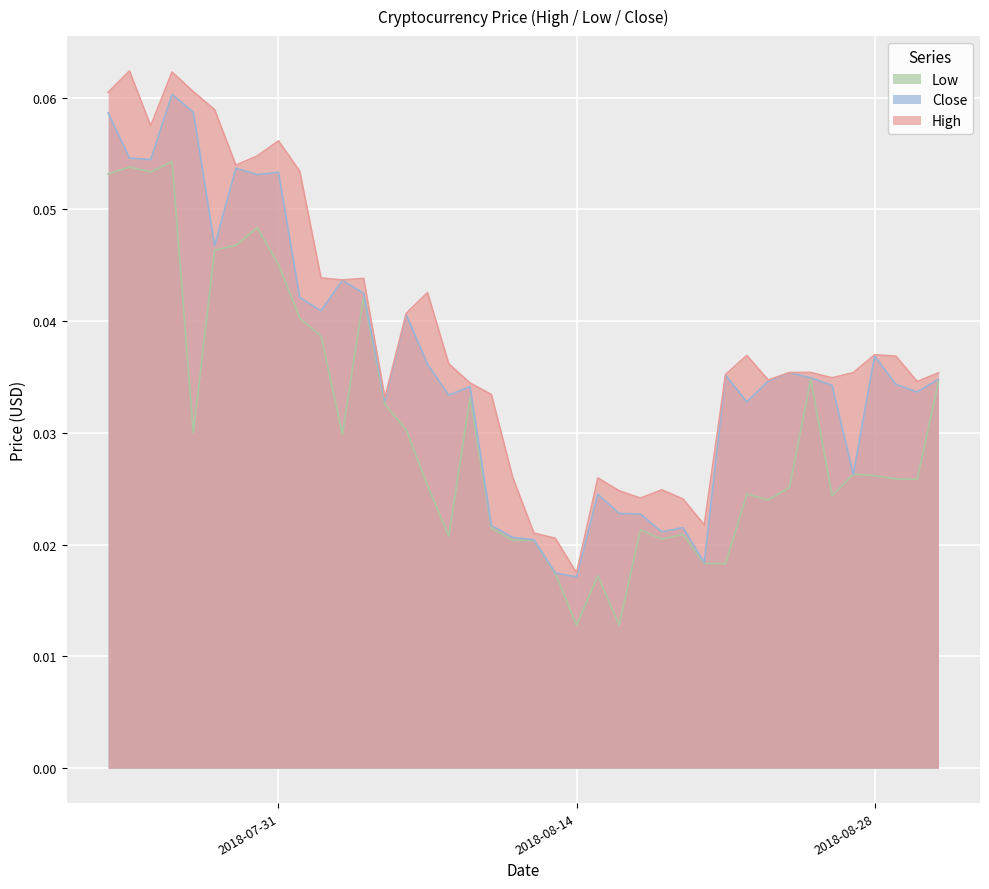

What is the label of the 5th point from the left?

2018-07-27